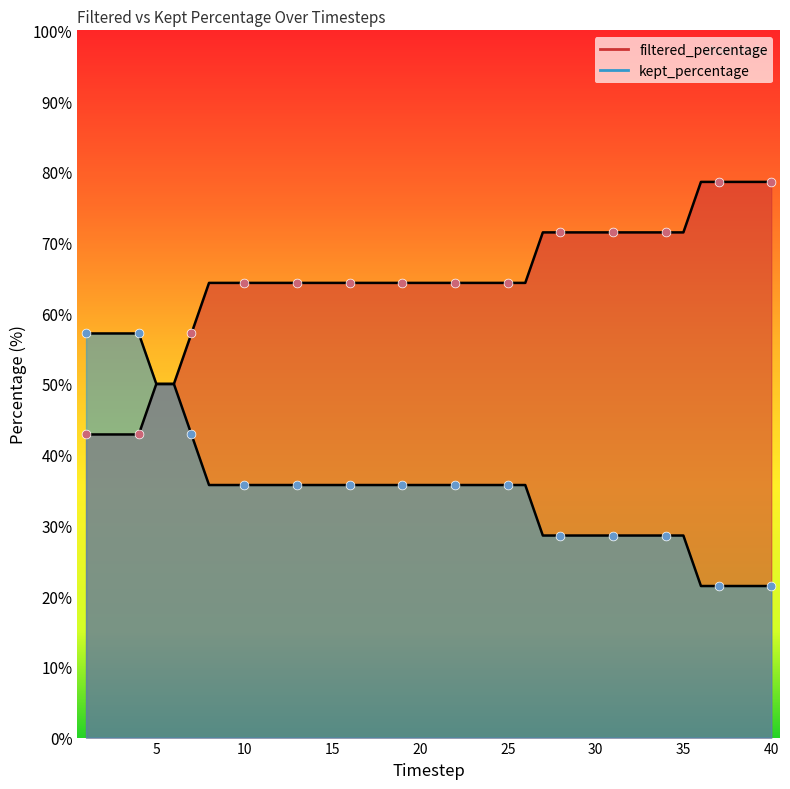

Which series reaches the minimum Y coordinate?

kept_percentage